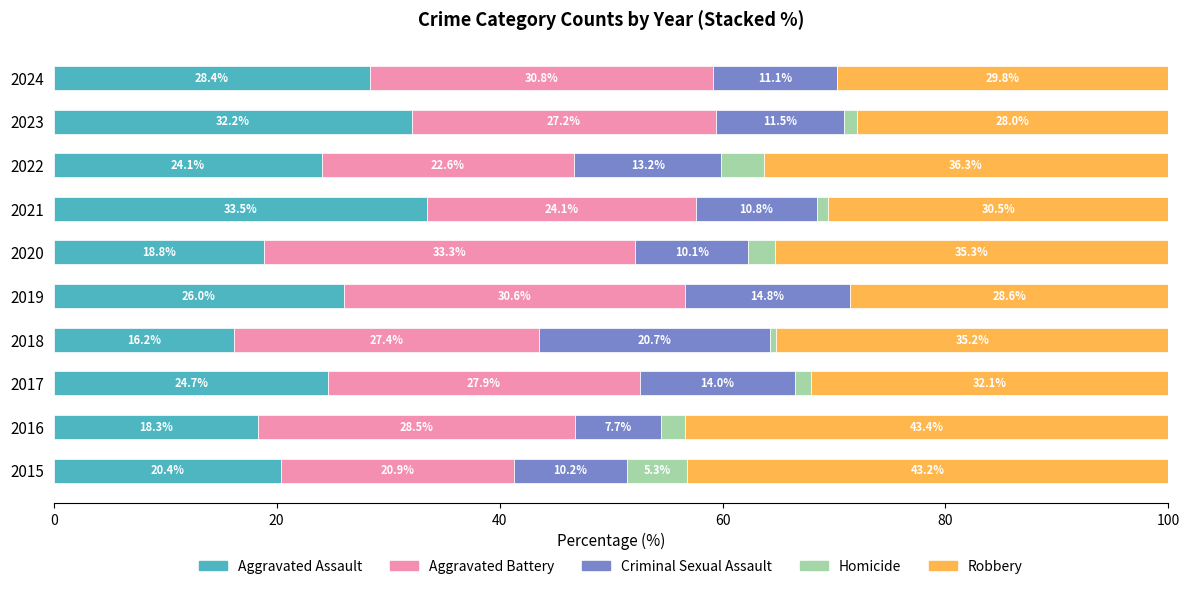

What is the sum of the Aggravated Assault values at 2020 and 2024?

47.2